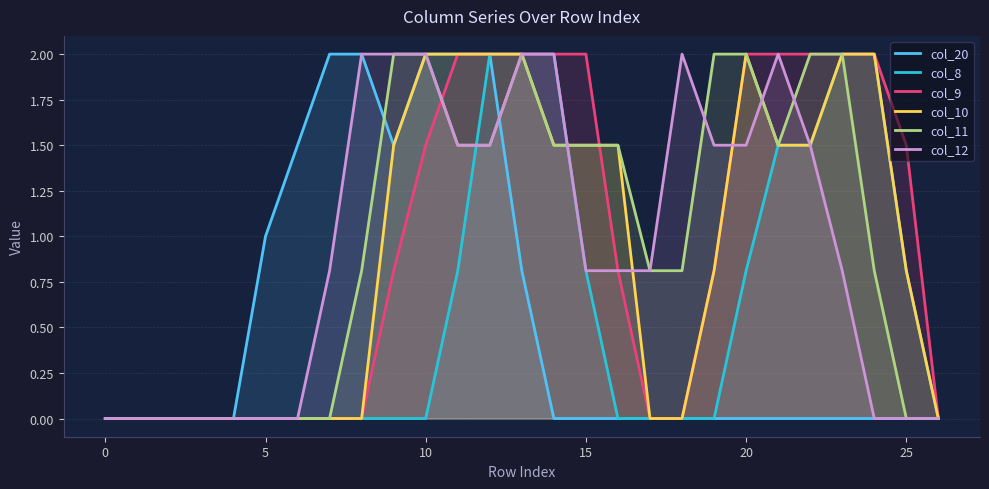

Which has a higher value, 14 or 19?

14